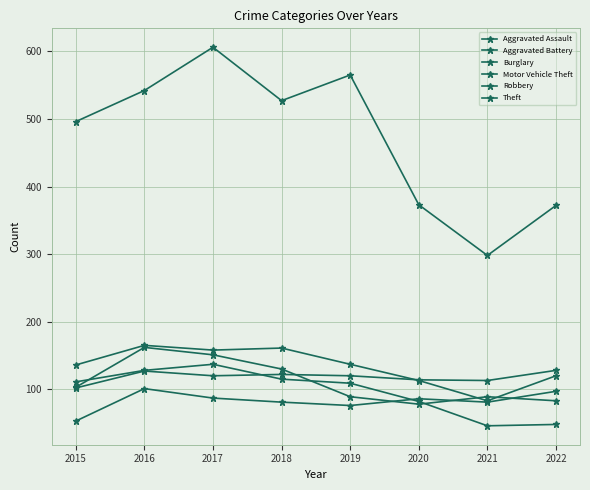

True or false: Aggravated Assault and Aggravated Battery cross at least once.

False